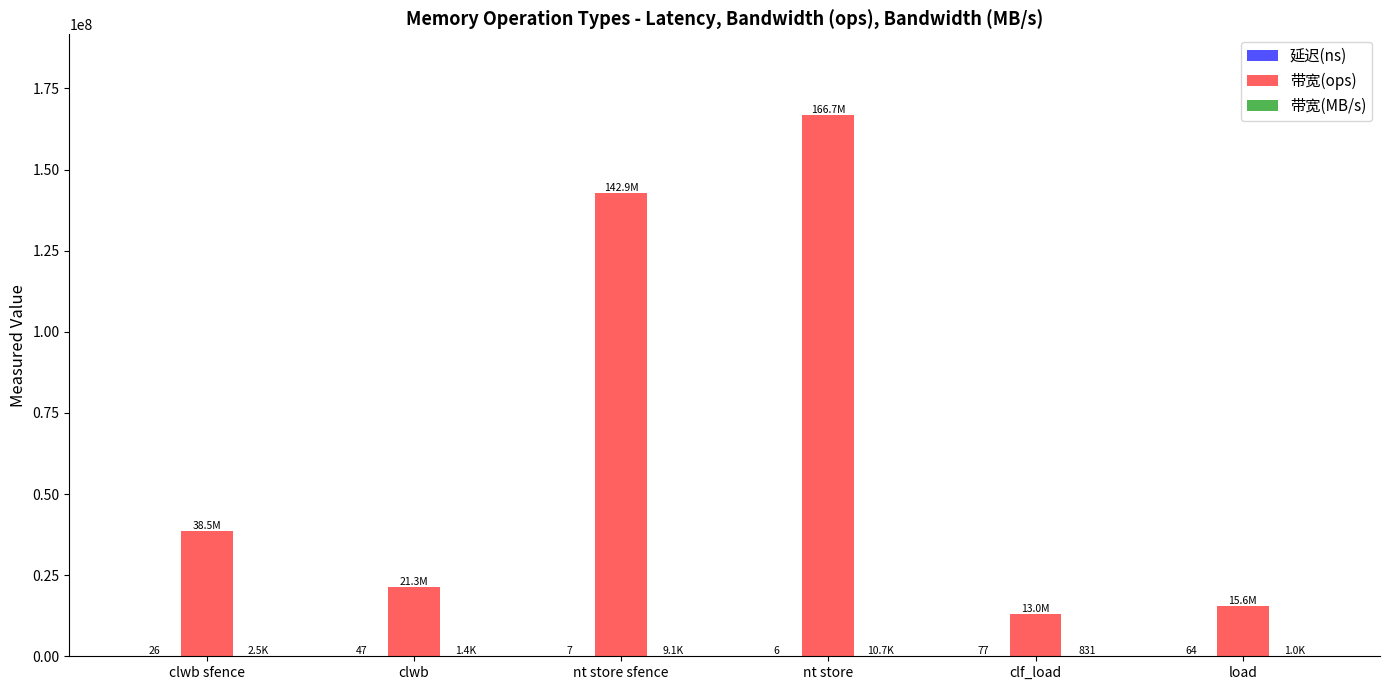

True or false: 带宽(ops) has a value of 21276595 at clwb.

True